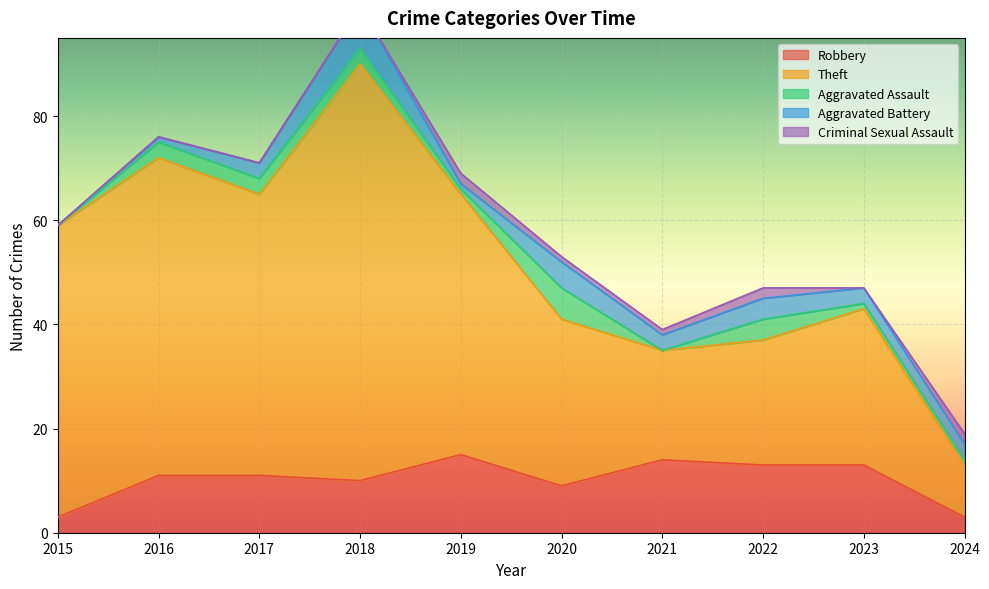

How many series are shown in this chart?

5